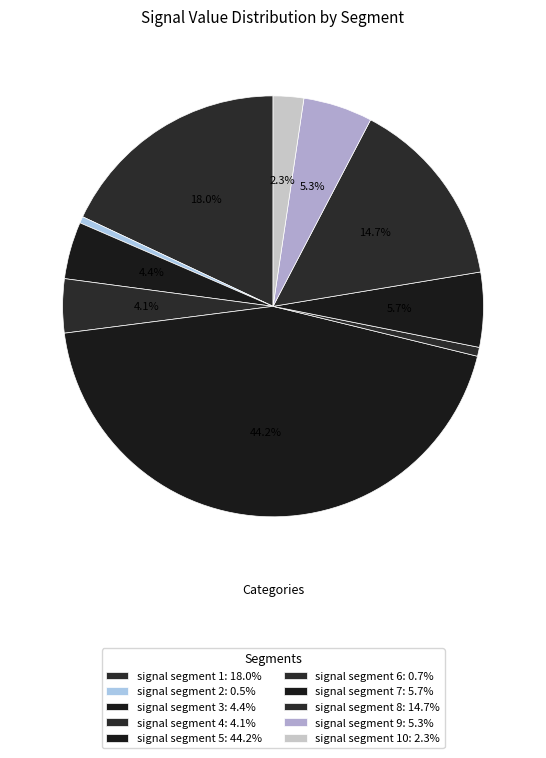

Which slice is the largest?

signal segment 5